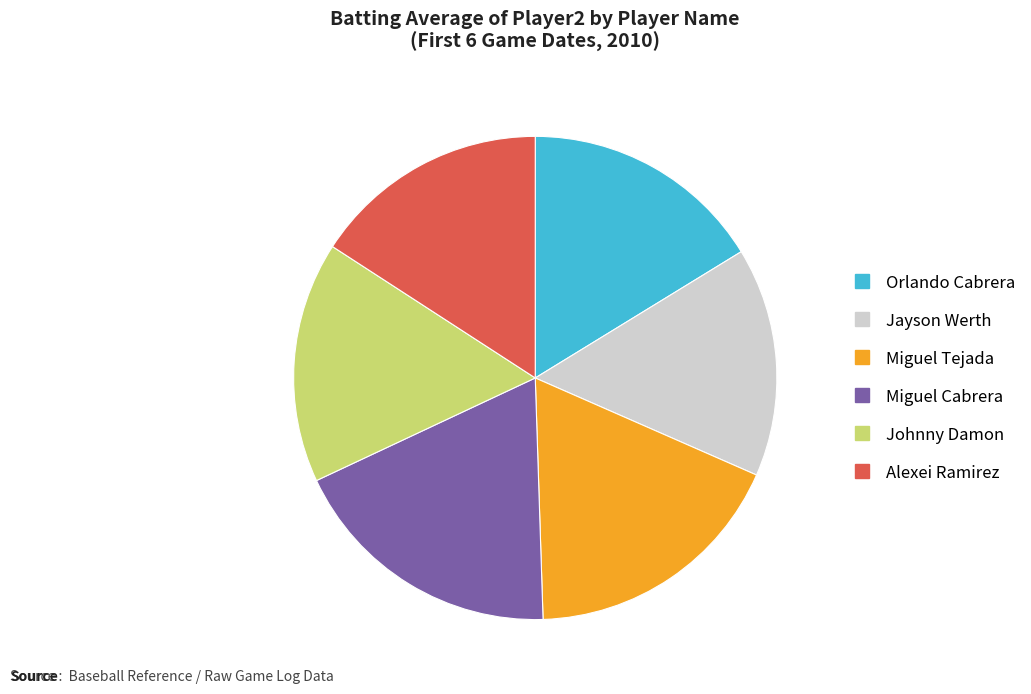

Count the number of slices in the pie.

6